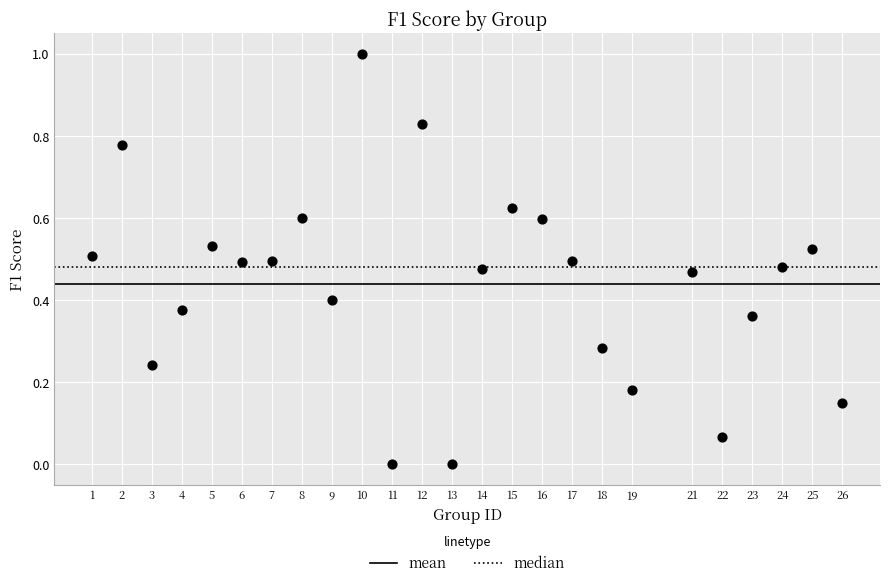

What is the range of Y values (max minus min)?

1.0